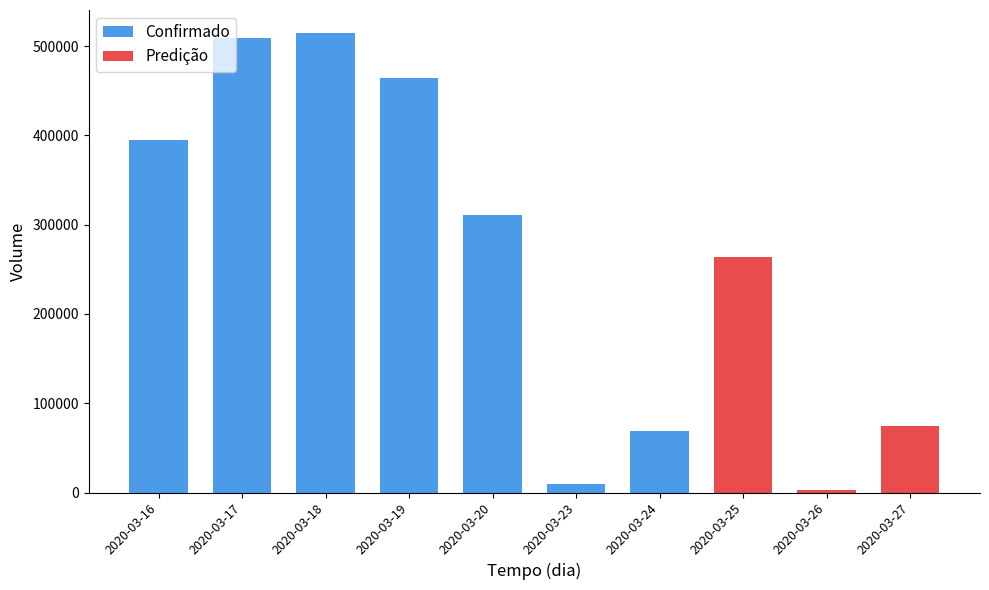

List the labels in order of value, smallest first.

2020-03-26, 2020-03-23, 2020-03-24, 2020-03-27, 2020-03-25, 2020-03-20, 2020-03-16, 2020-03-19, 2020-03-17, 2020-03-18